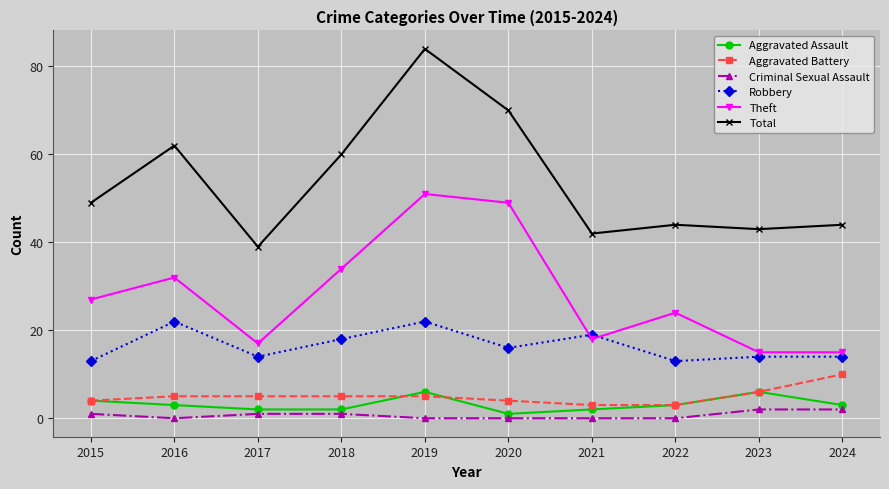

Reading left to right, extract all data points from this chart.

Aggravated Assault: 2015=4	2016=3	2017=2	2018=2	2019=6	2020=1	2021=2	2022=3	2023=6	2024=3
Aggravated Battery: 2015=4	2016=5	2017=5	2018=5	2019=5	2020=4	2021=3	2022=3	2023=6	2024=10
Criminal Sexual Assault: 2015=1	2016=0	2017=1	2018=1	2019=0	2020=0	2021=0	2022=0	2023=2	2024=2
Robbery: 2015=13	2016=22	2017=14	2018=18	2019=22	2020=16	2021=19	2022=13	2023=14	2024=14
Theft: 2015=27	2016=32	2017=17	2018=34	2019=51	2020=49	2021=18	2022=24	2023=15	2024=15
Total: 2015=49	2016=62	2017=39	2018=60	2019=84	2020=70	2021=42	2022=44	2023=43	2024=44